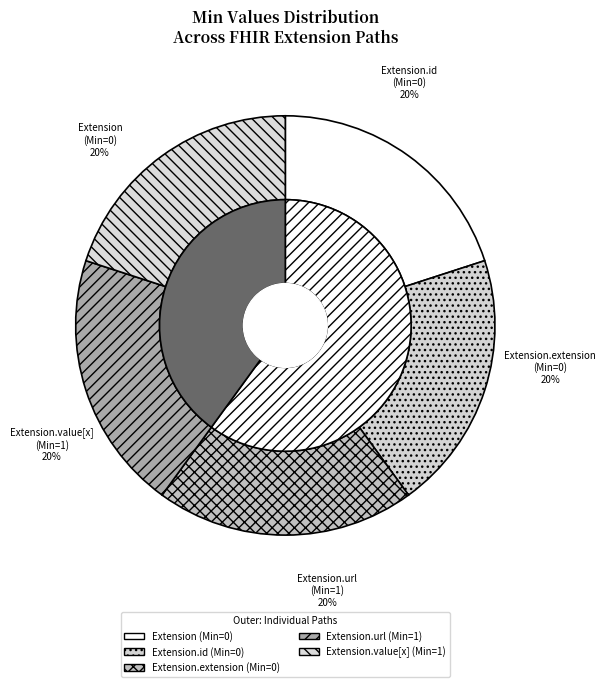

Rank the categories by value from highest to lowest.

Extension.url, Extension.value[x], Extension, Extension.id, Extension.extension